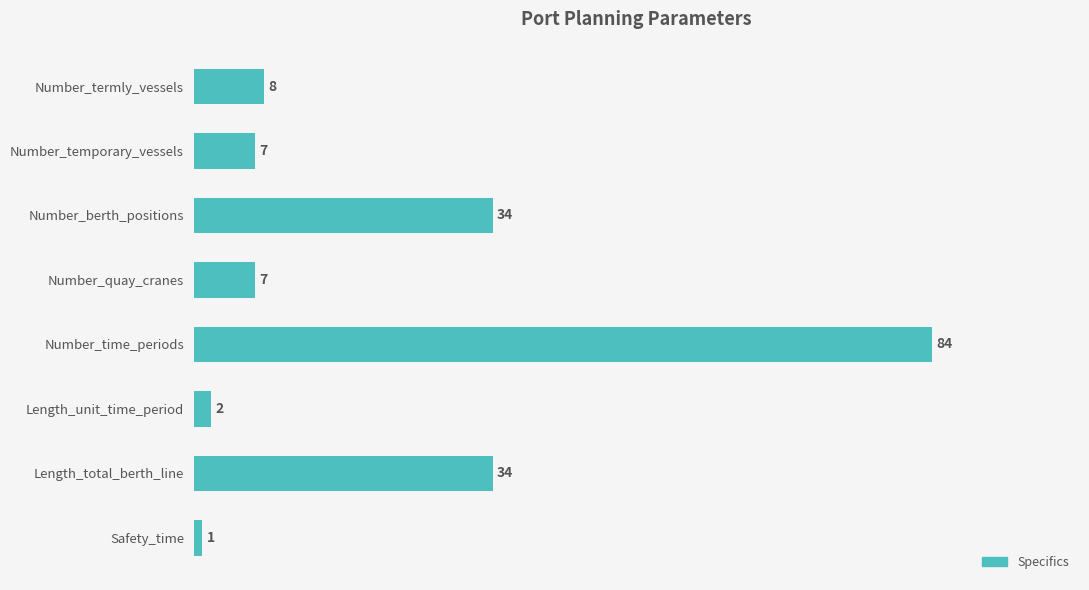

How many series are shown in this chart?

1